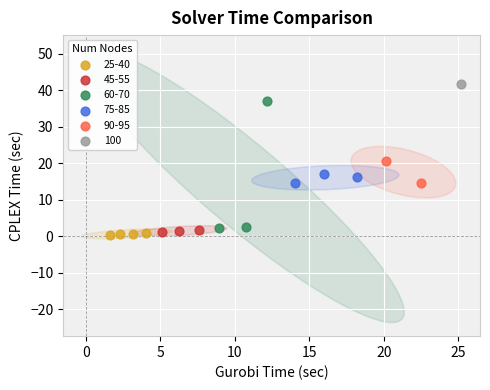

Which series reaches the maximum Y coordinate?

100